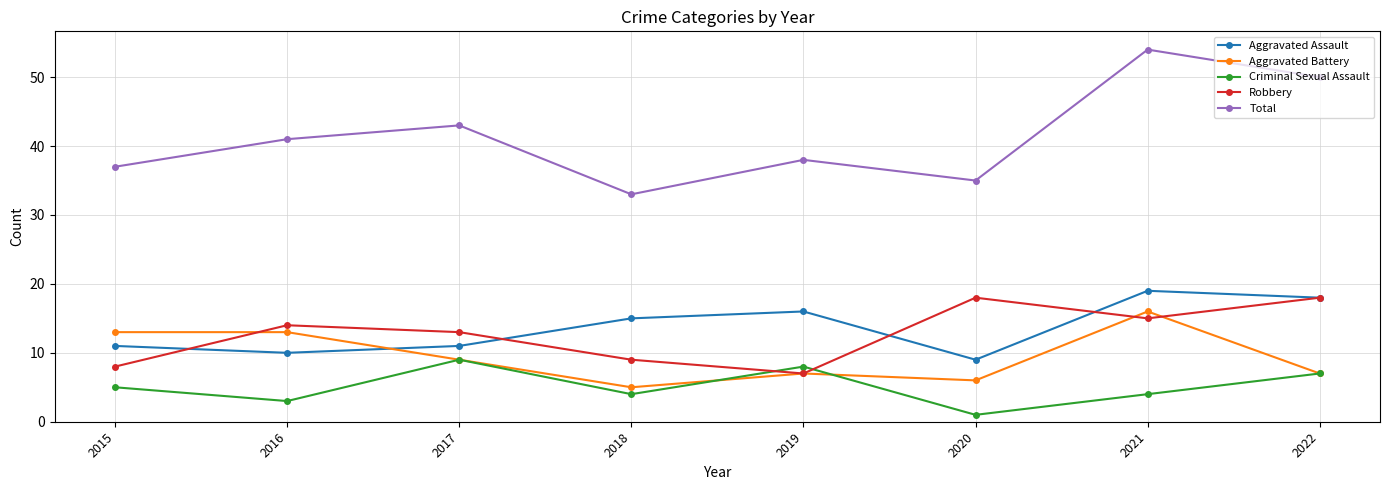

True or false: Aggravated Battery and Total cross at least once.

False